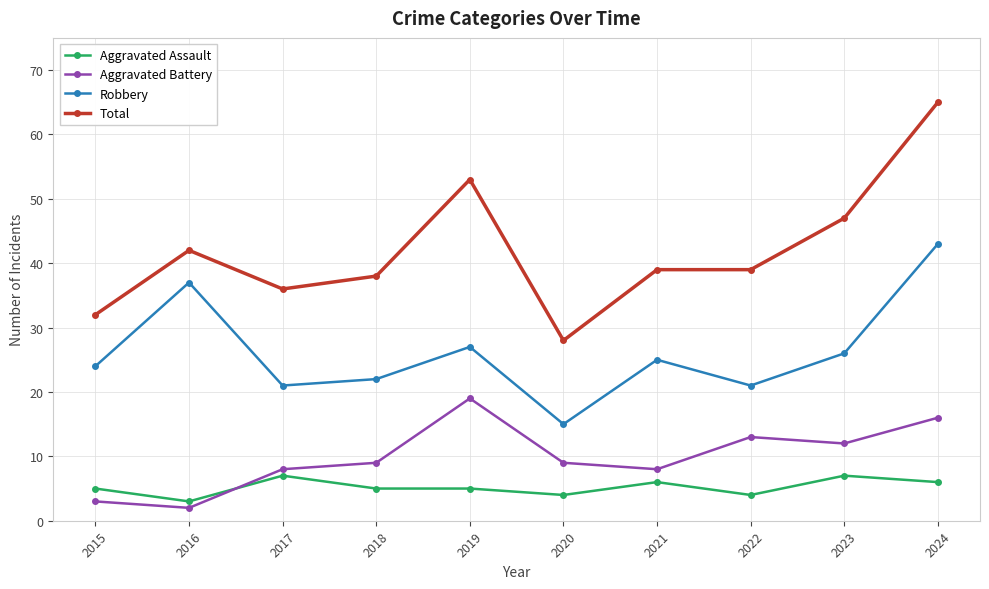

Is the value of Aggravated Battery at 2019 greater than the value of Robbery at 2024?

No